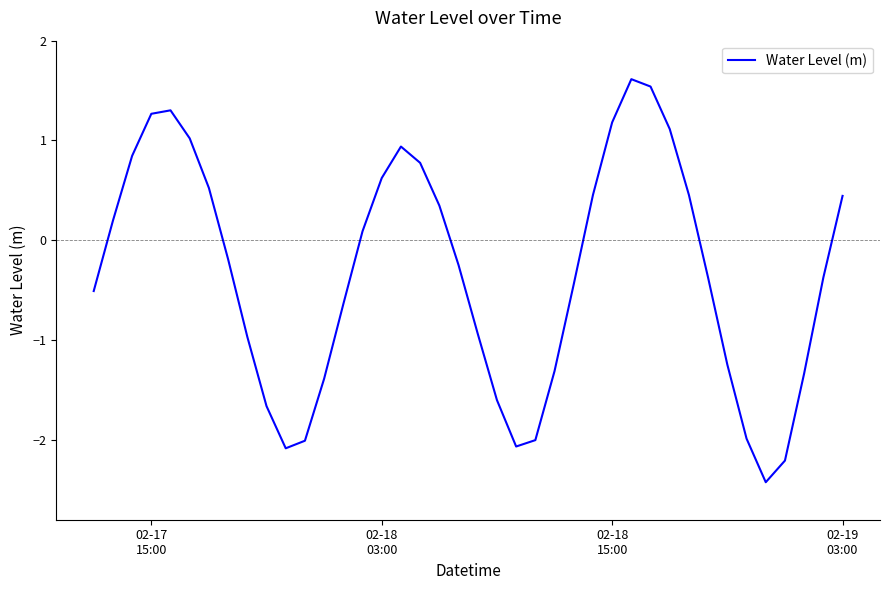

What is the minimum value shown in the chart?

-2.4